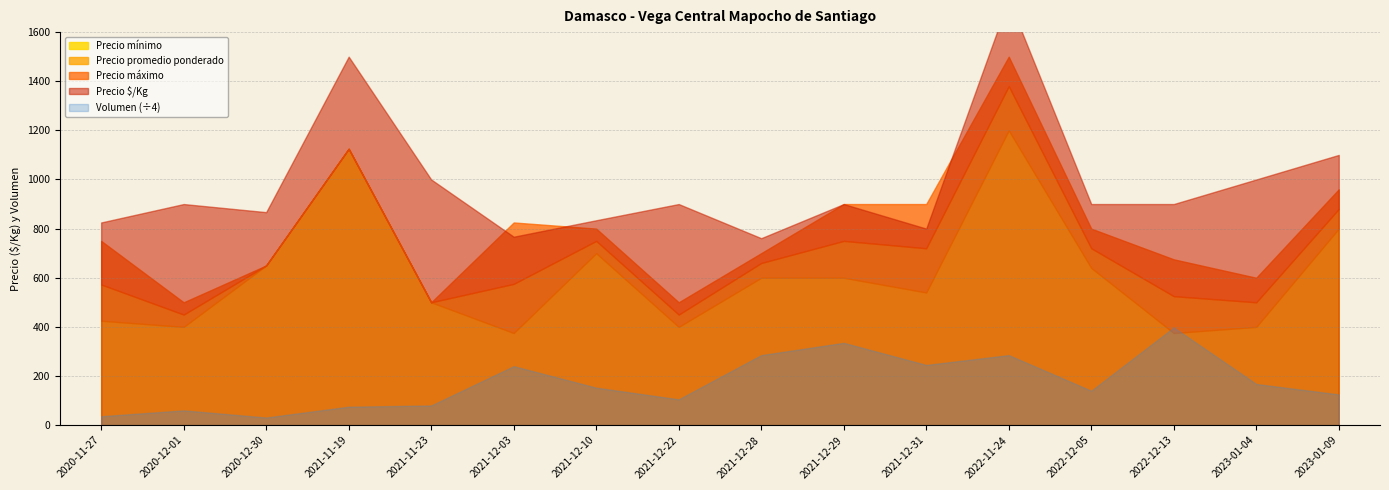

What are all the series names shown in the legend?

Precio $/Kg, Precio mínimo, Precio máximo, Precio promedio ponderado, Volumen